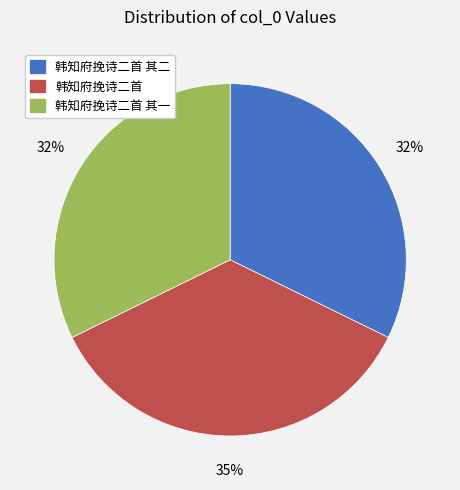

To the nearest percent, what is the average slice percentage?

33%